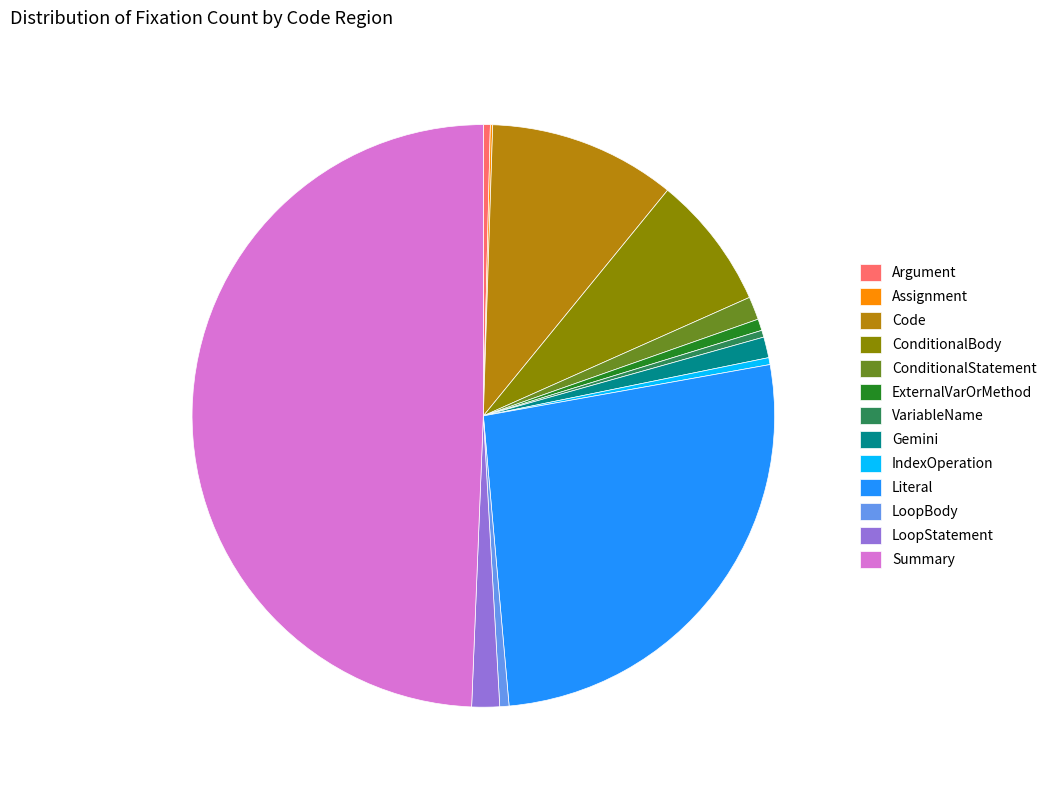

The LoopStatement slice represents 9% of the pie. True or false?

False